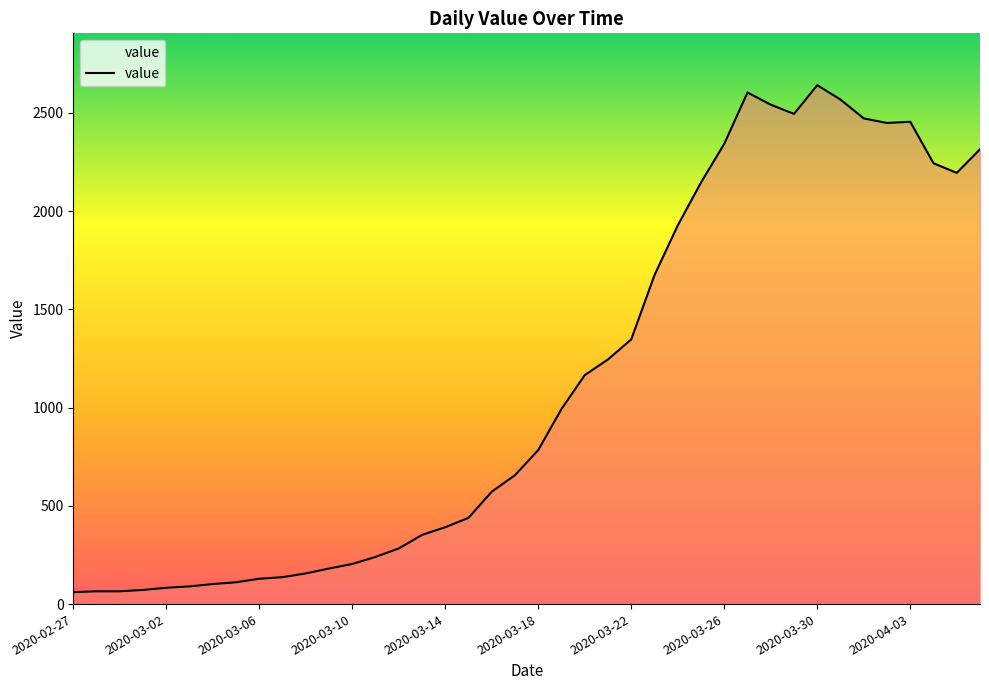

What is the smallest value displayed?

61